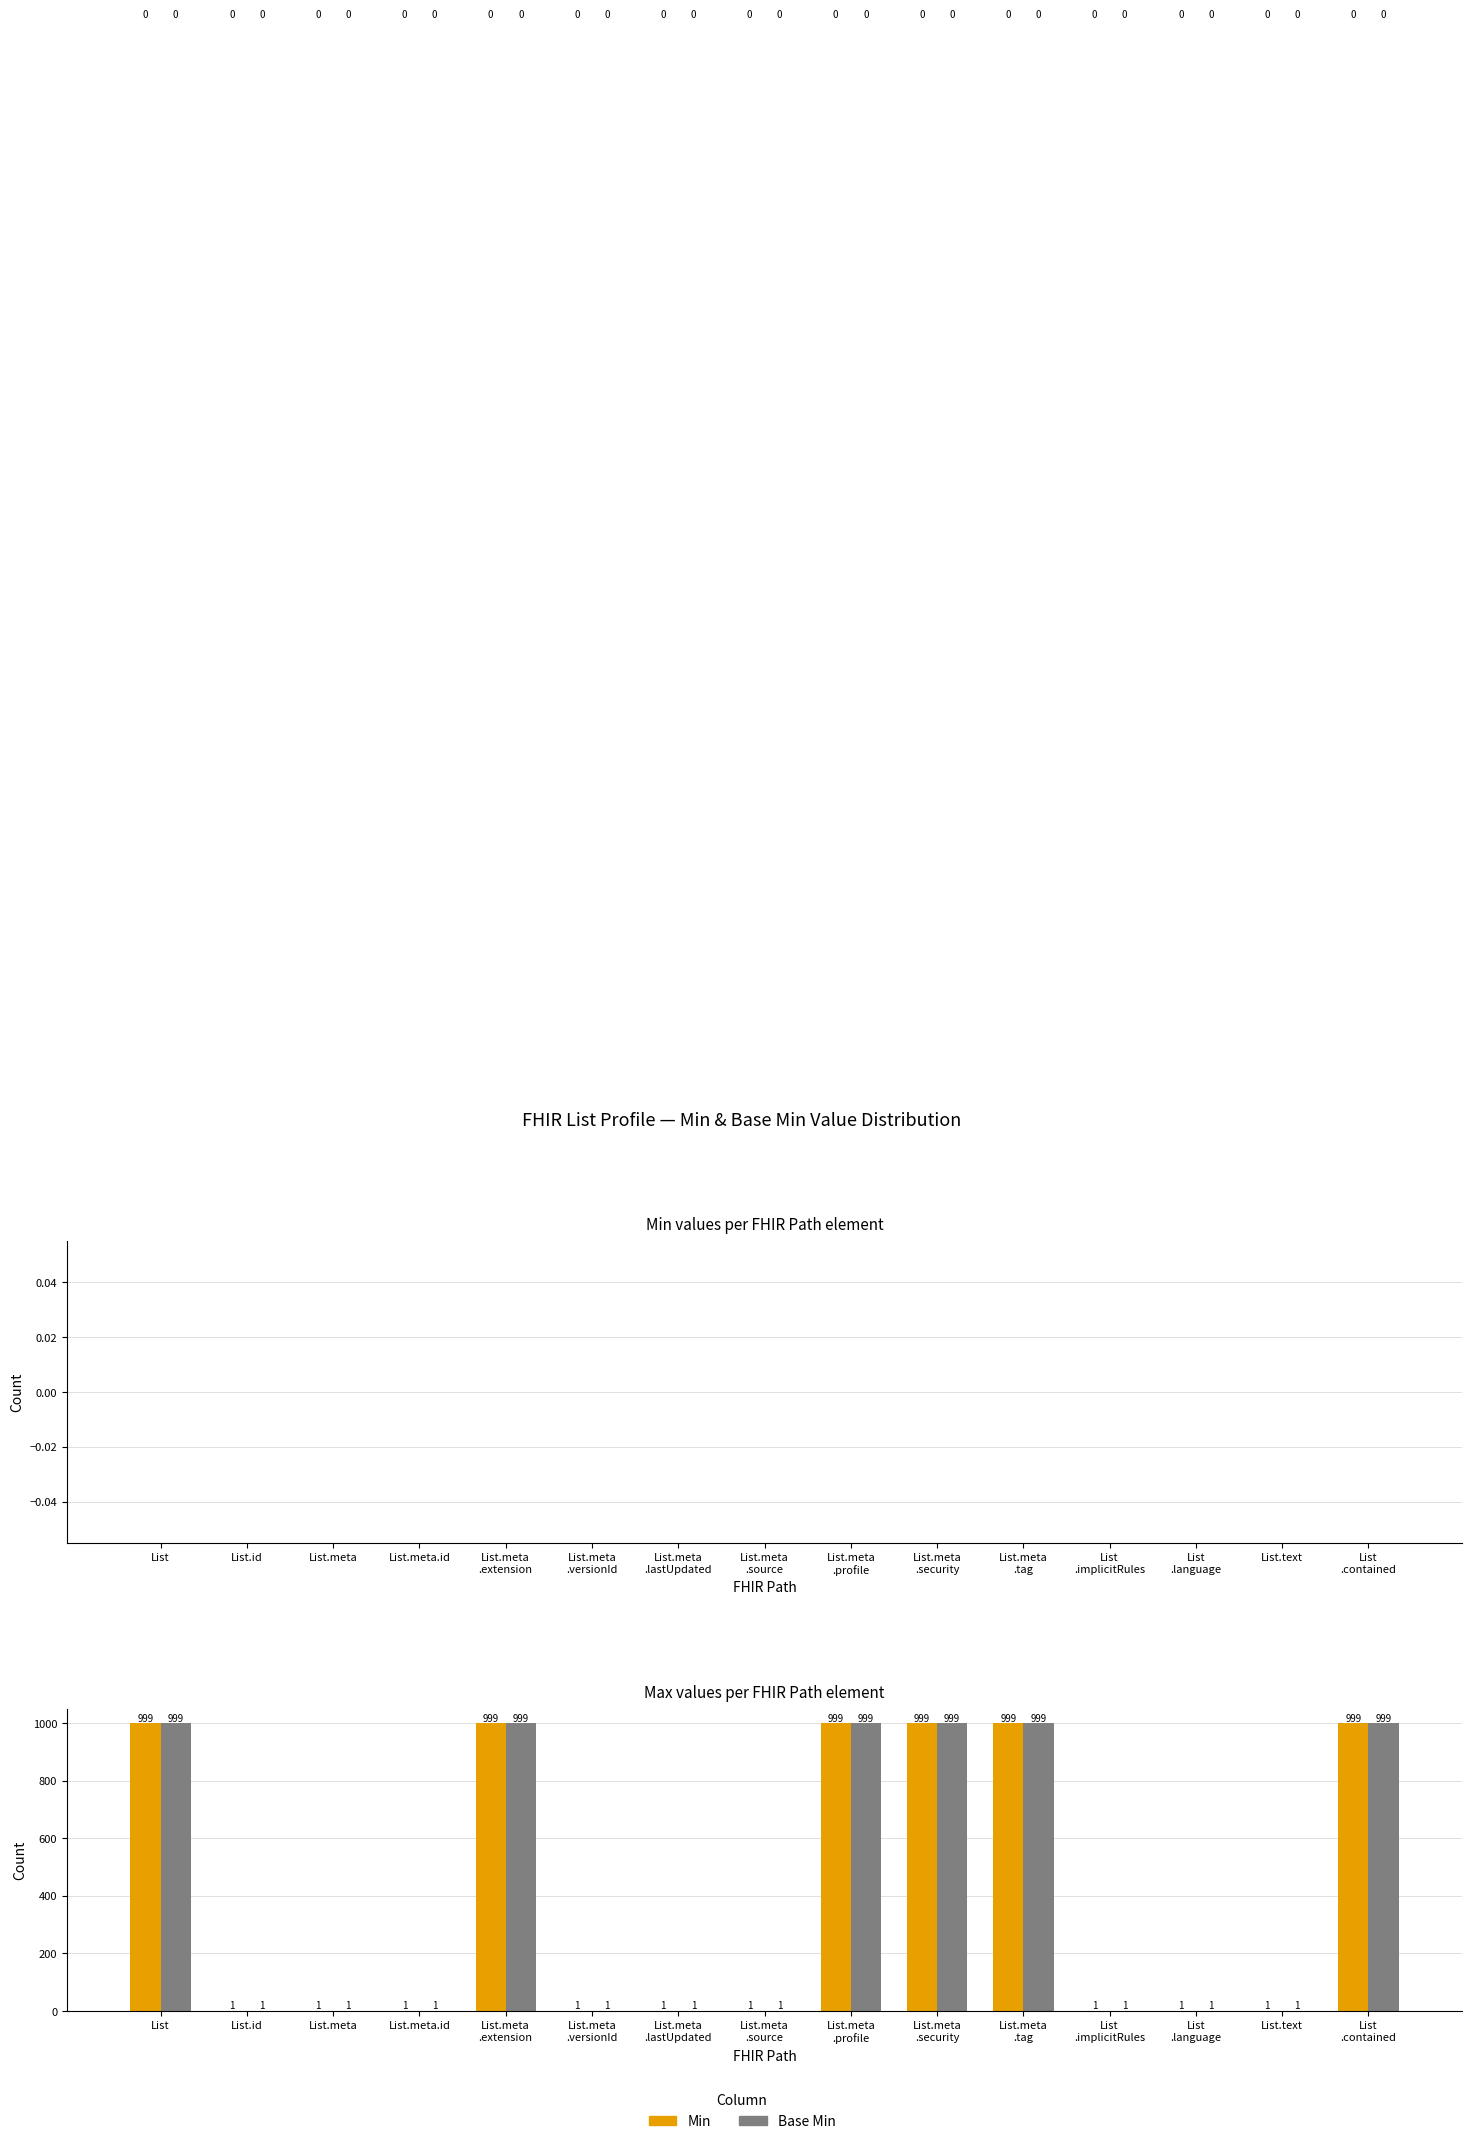

What is the sum of all Min values?

6003